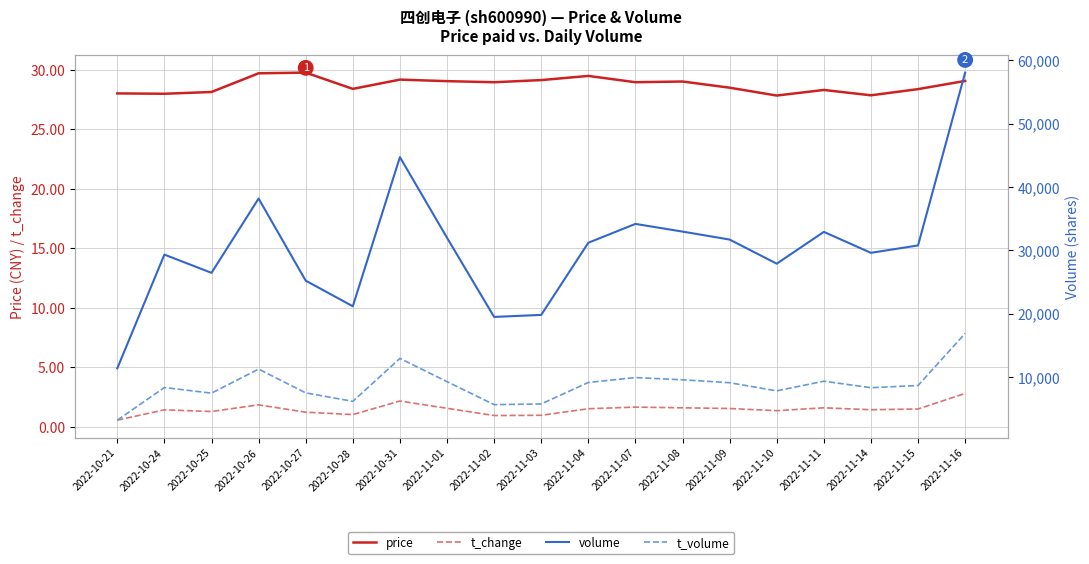

What is the difference between the price values at 2022-11-07 and 2022-10-24?

1.0